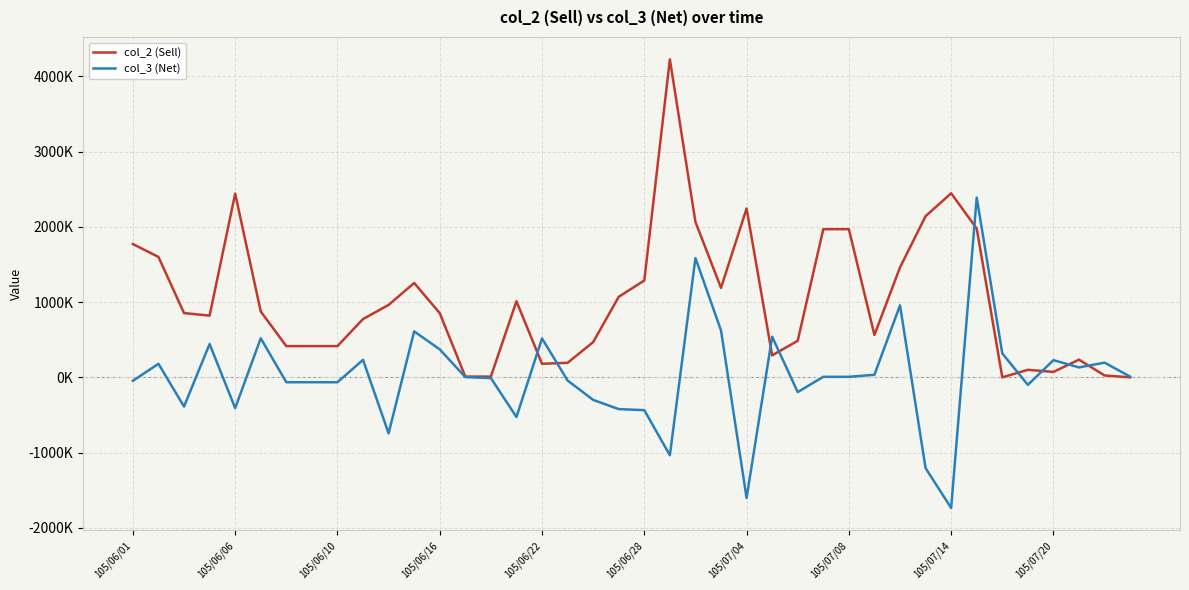

True or false: col_2 (Sell) has more than 2 points higher than both neighbors.

True